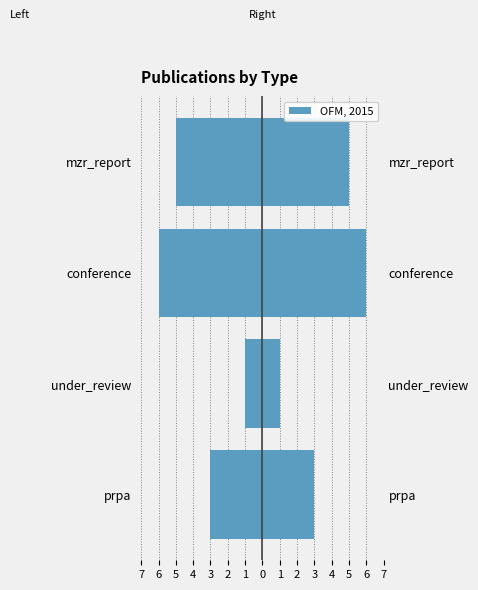

How many distinct data groups are displayed?

1